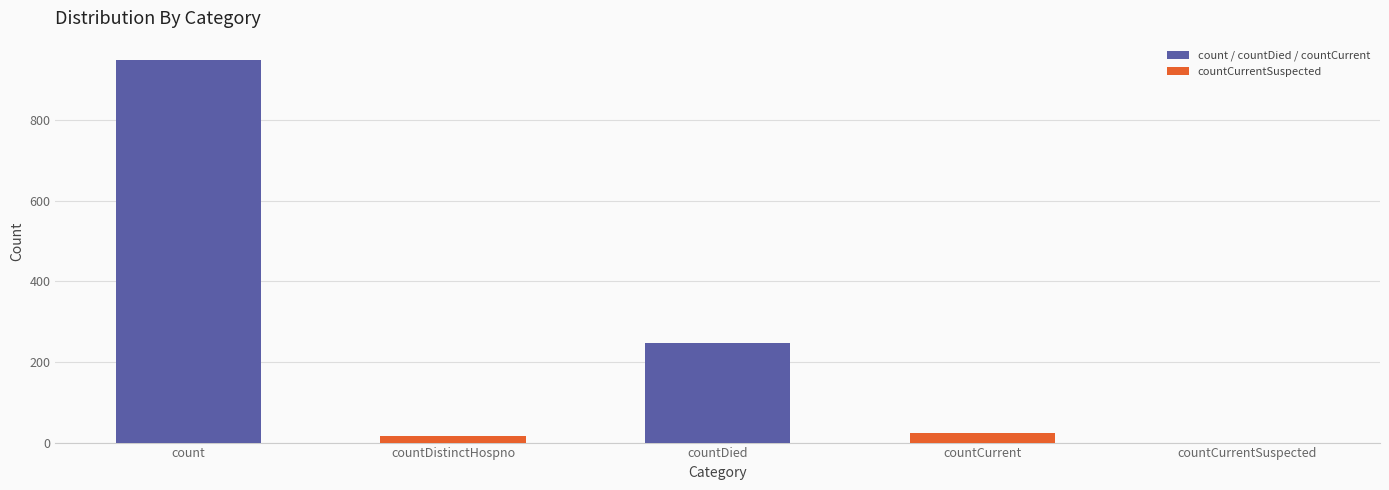

Are the bars horizontal?

No